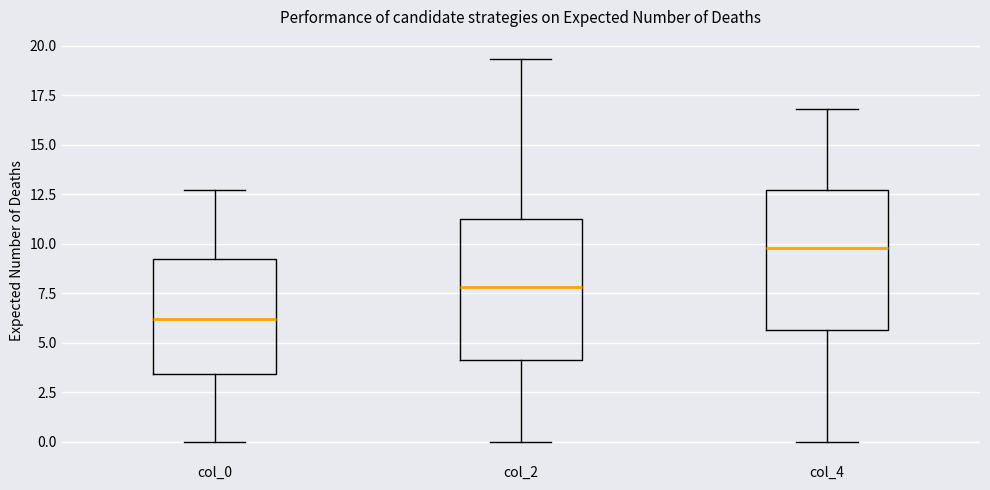

Which box has the lowest median line?

col_0